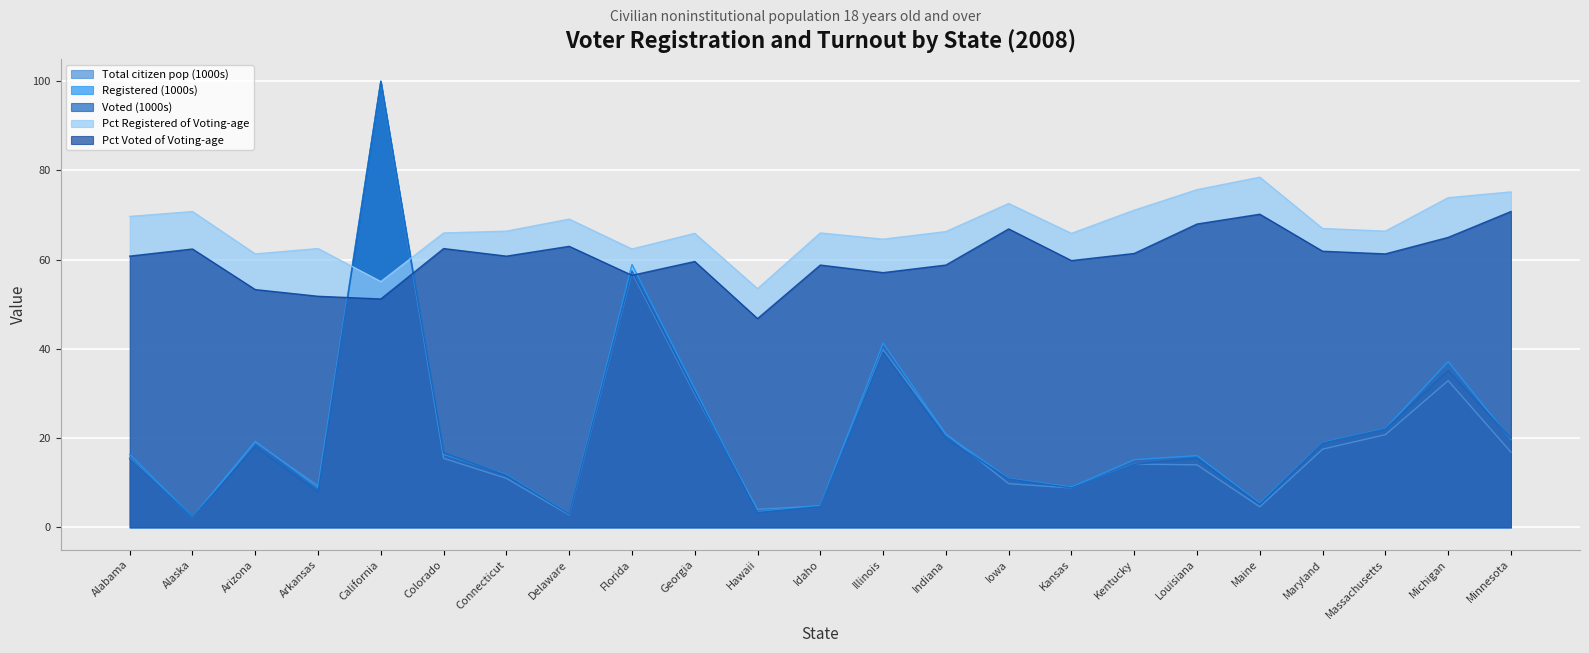

Which series ends up on top after the final intersection of Total citizen pop (1000s) and Pct Voted of Voting-age?

Pct Voted of Voting-age